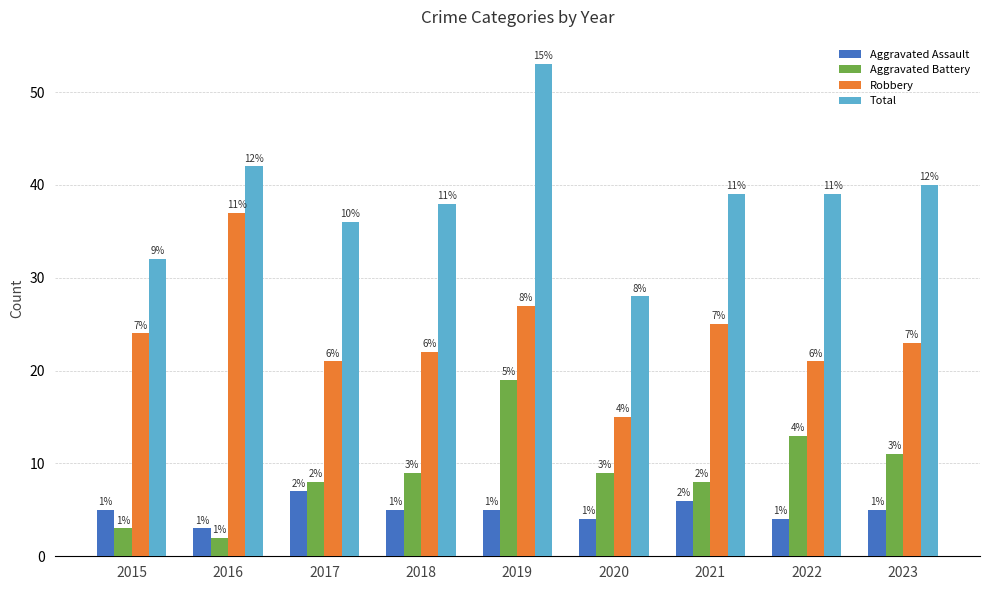

At which label does Aggravated Assault reach its minimum?

2016